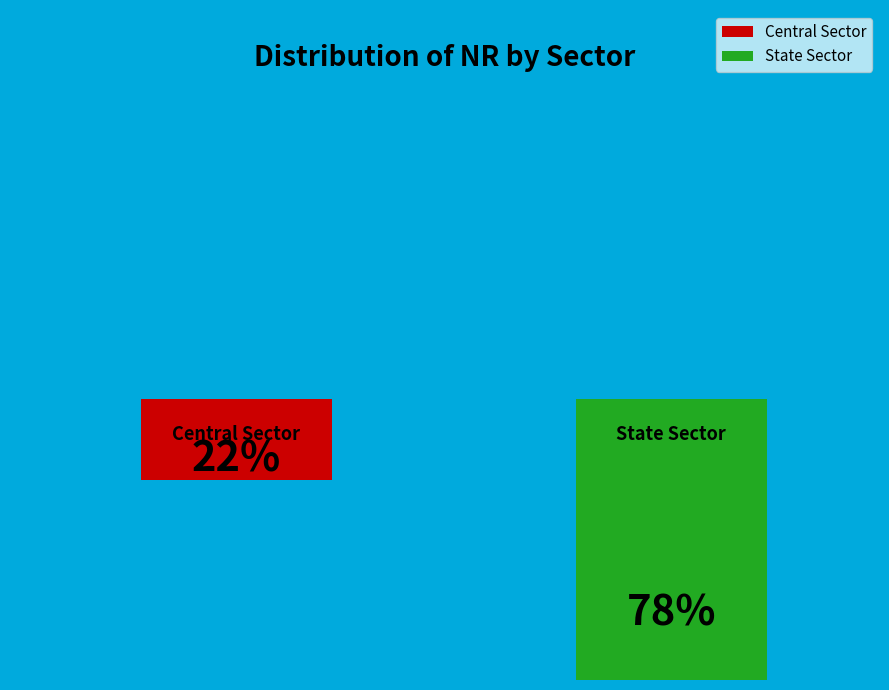

What is the total percentage of State Sector and Central Sector?

100.0%